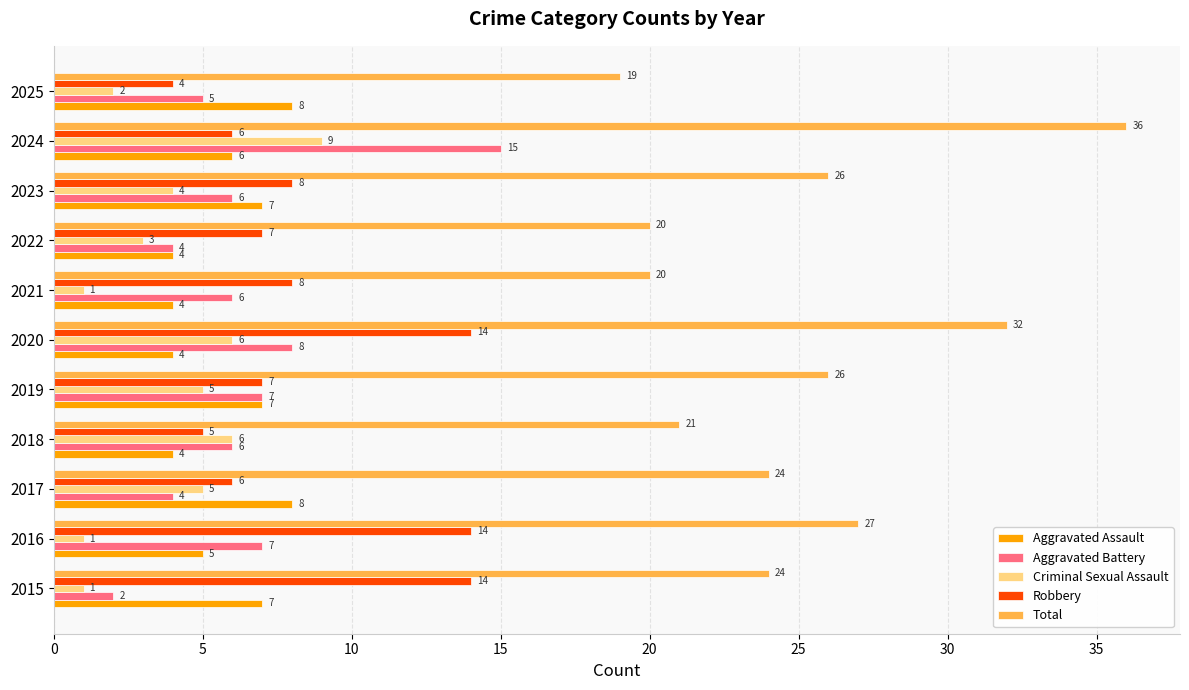

Rank the series at 2020 from highest to lowest value.

Total, Robbery, Aggravated Battery, Criminal Sexual Assault, Aggravated Assault